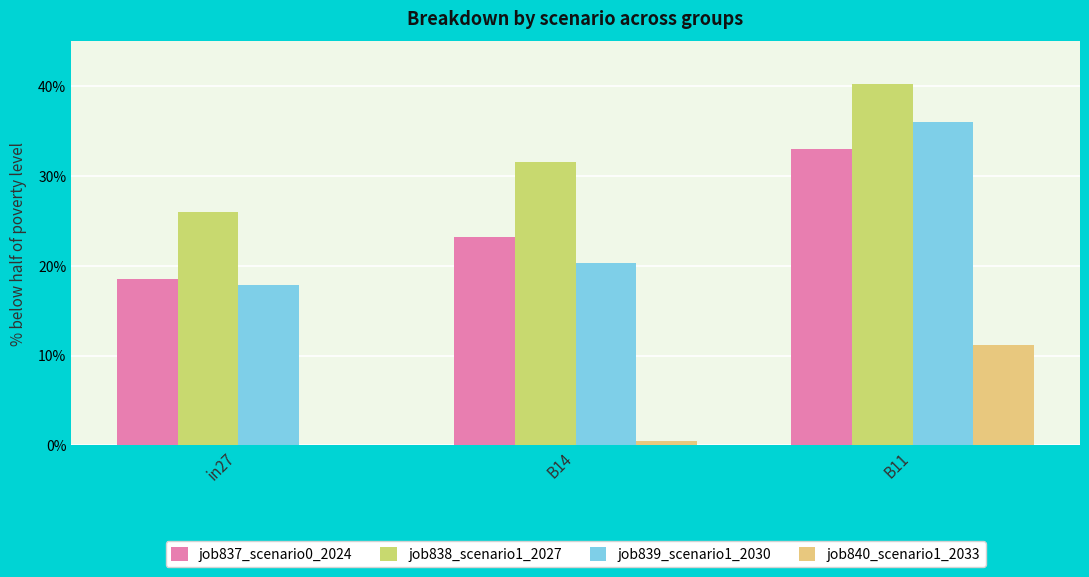

What is the sum of all job837_scenario0_2024 values?

0.7